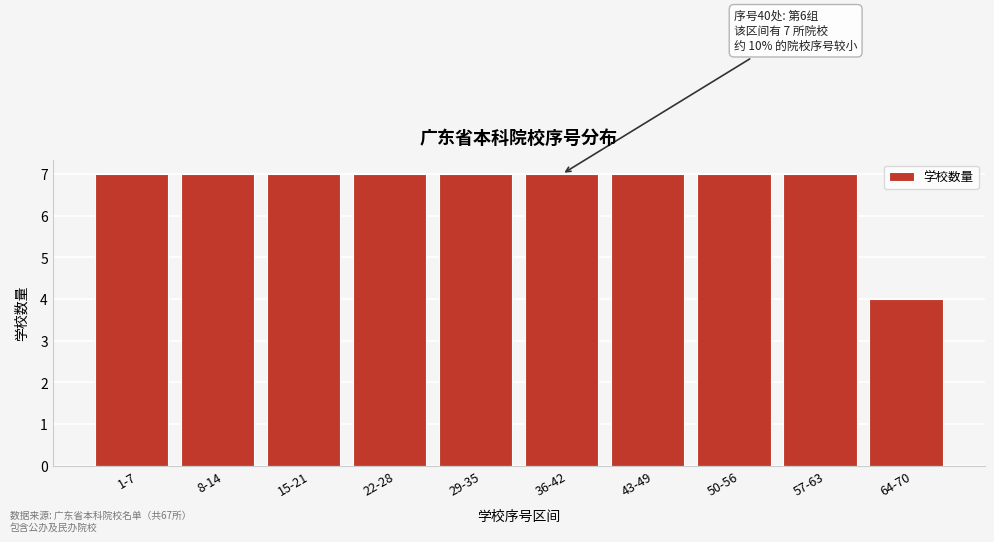

Reading left to right, list all the values displayed in this chart.

7	7	7	7	7	7	7	7	7	4